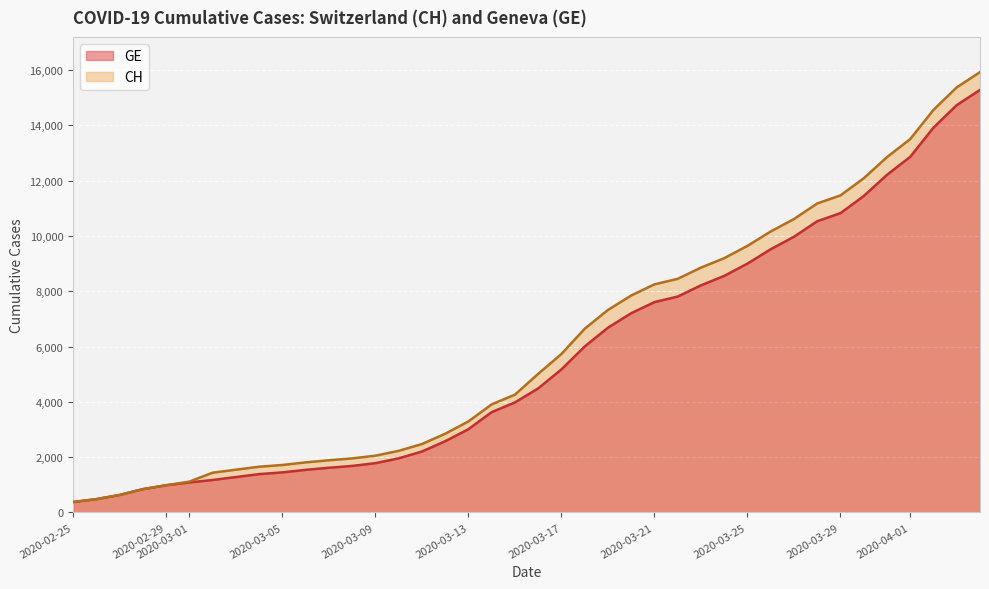

How many lines are shown in the chart?

2